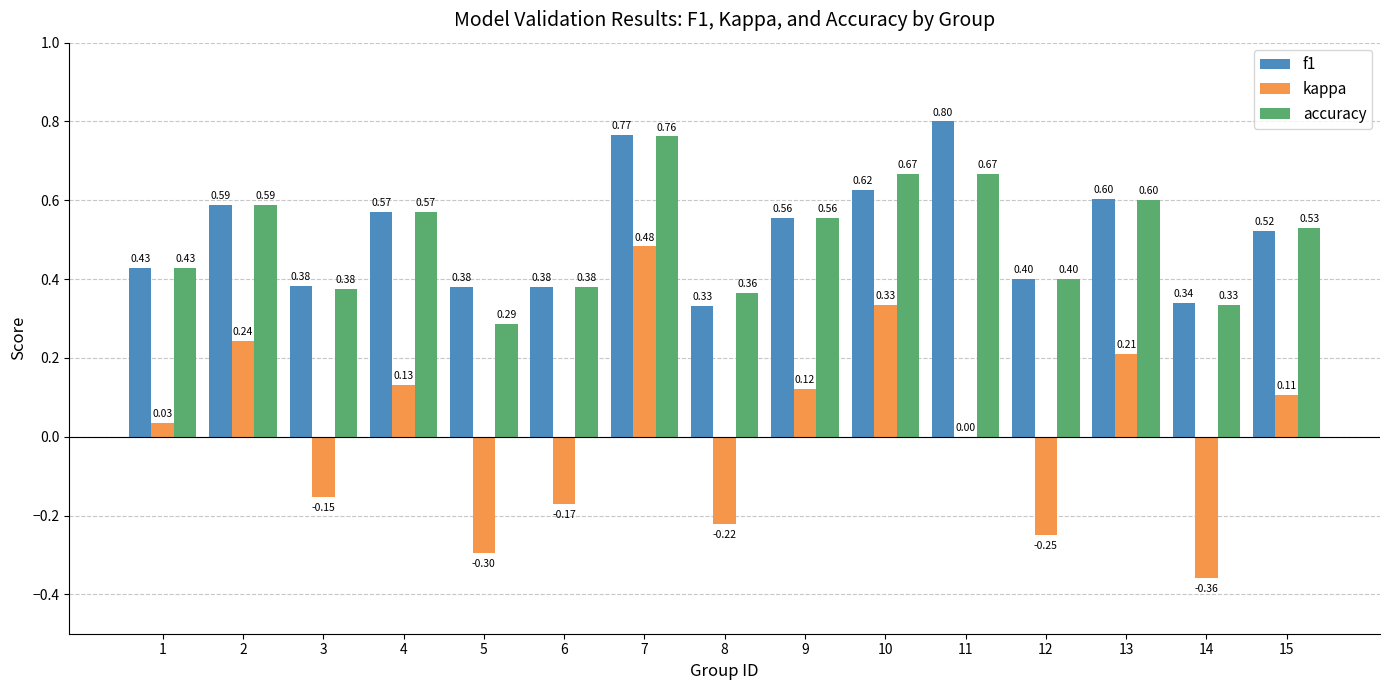

The kappa series shows -0.1 at 8. True or false?

False